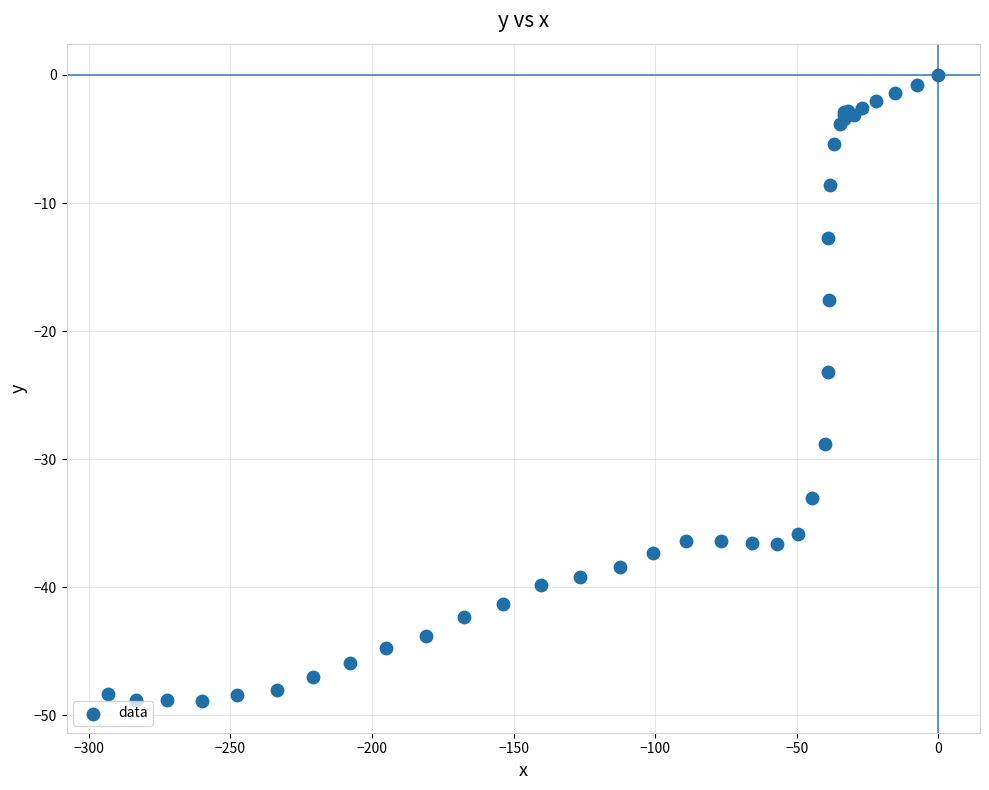

What Y value in the scatter plot is closest to -24?

-23.2